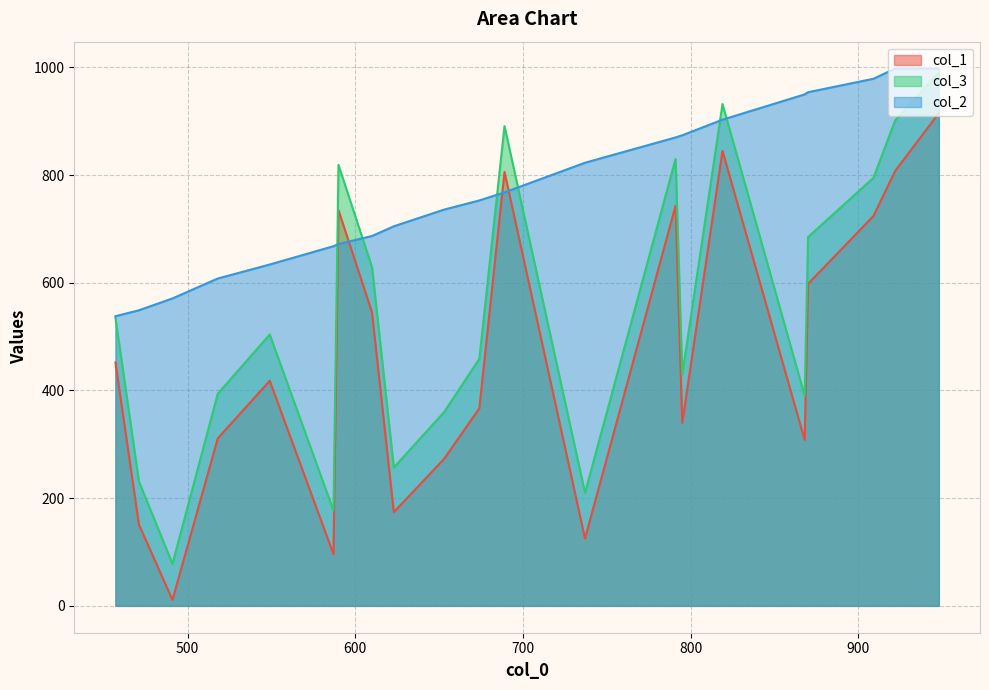

Which series has the largest total across all categories?

col_2